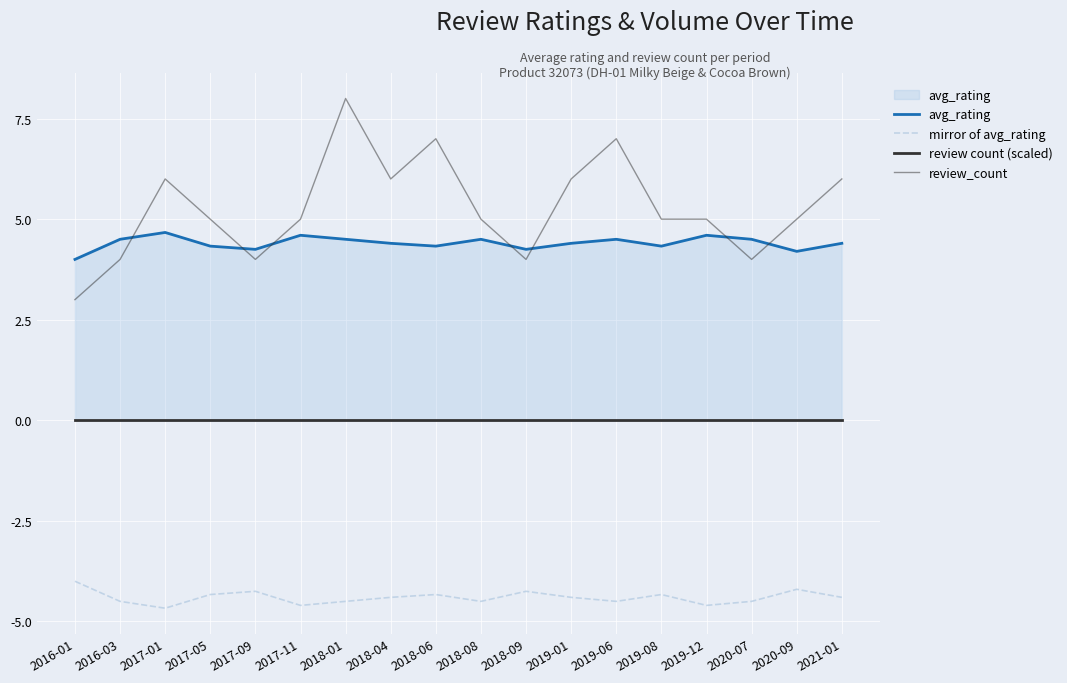

What is the smallest value displayed?

-4.7